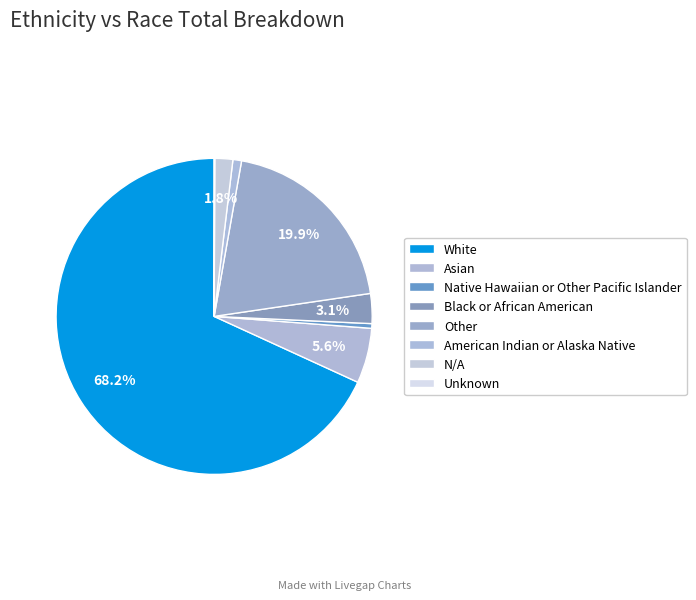

Is there any slice that represents more than half of the pie?

Yes